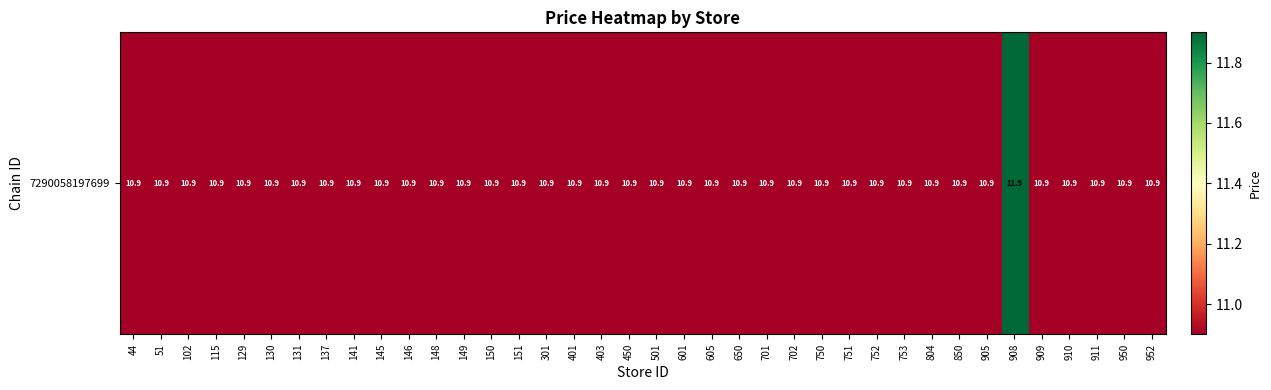

Read the value at 150.

10.9